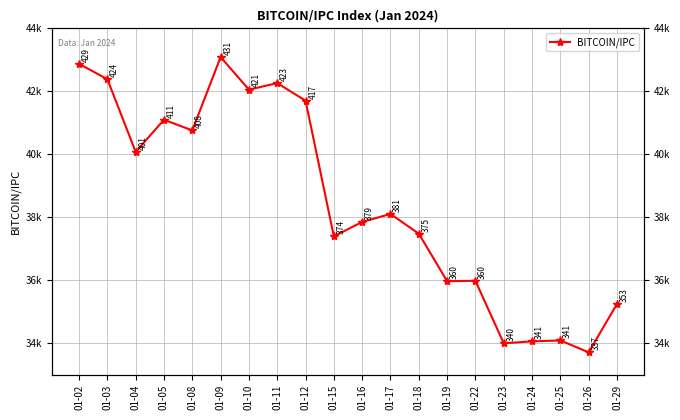

Where is the data nearest to the value 38402?

01-17